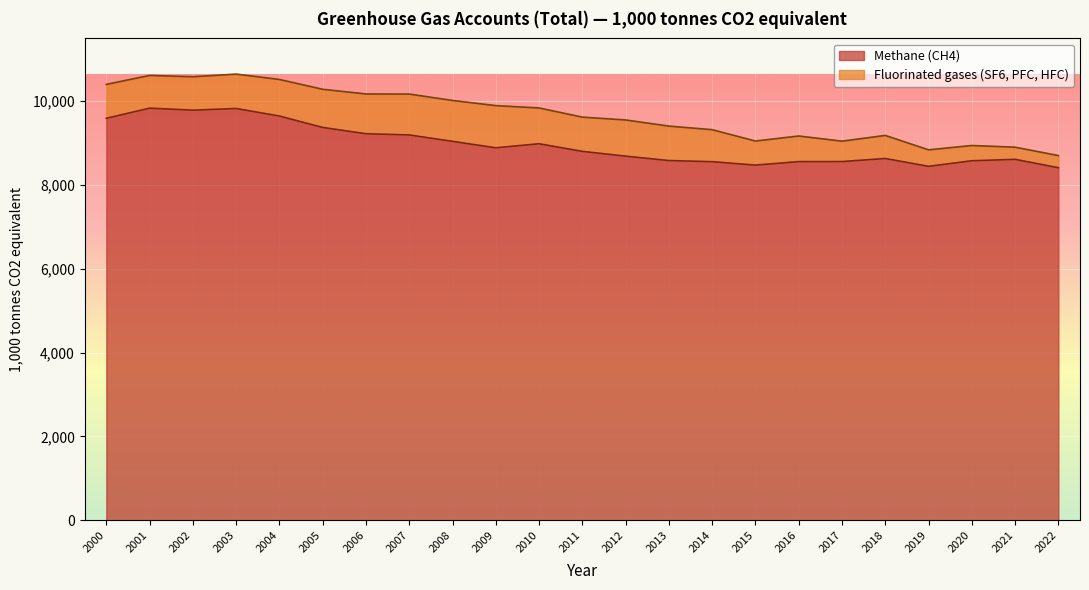

Reading right to left, transcribe all the data shown in this chart.

8413	8613	8579	8446	8633	8560	8559	8475	8557	8584	8689	8803	8985	8888	9042	9195	9224	9374	9646	9826	9786	9834	9592